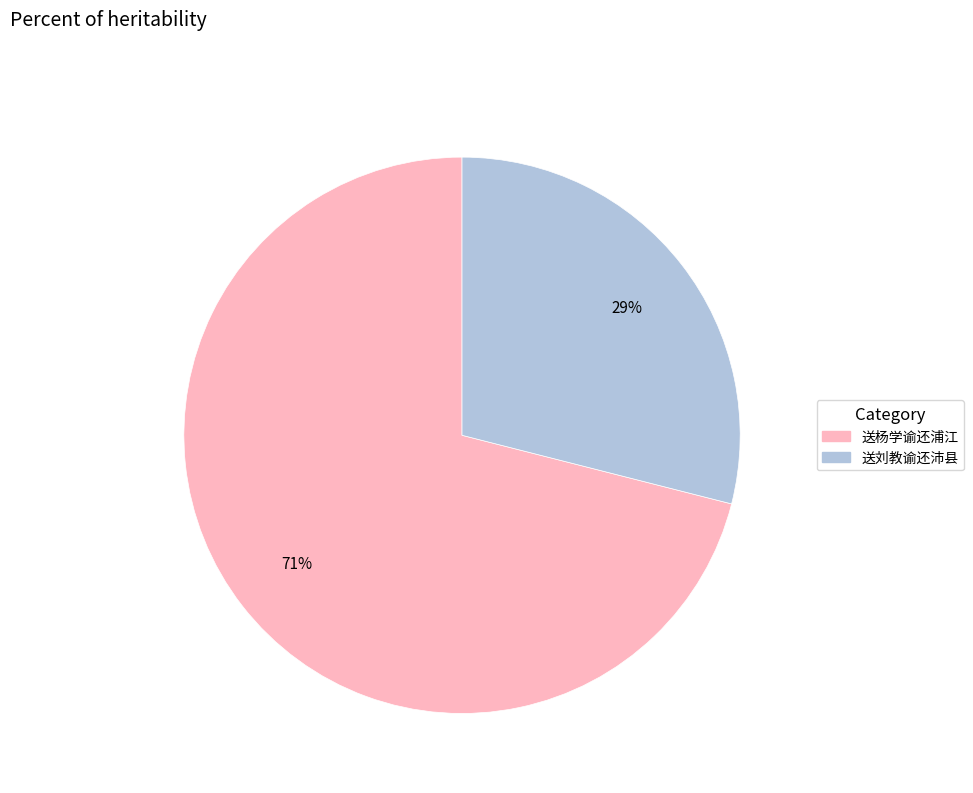

Which category has the smallest portion of the pie?

送刘教谕还沛县